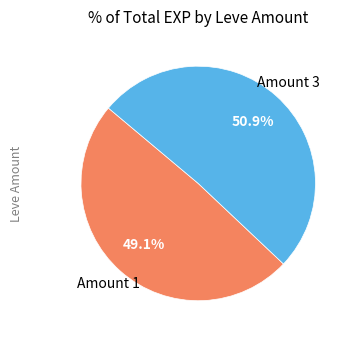

How many slices are in this pie chart?

2